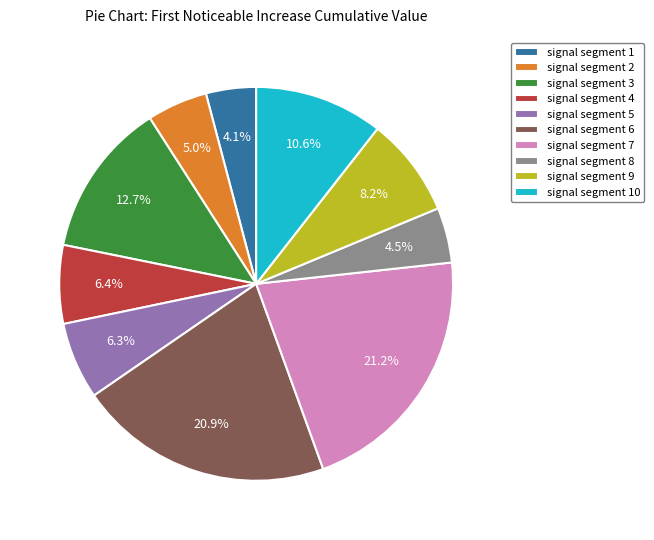

Which has a higher value, signal segment 3 or signal segment 7?

signal segment 7